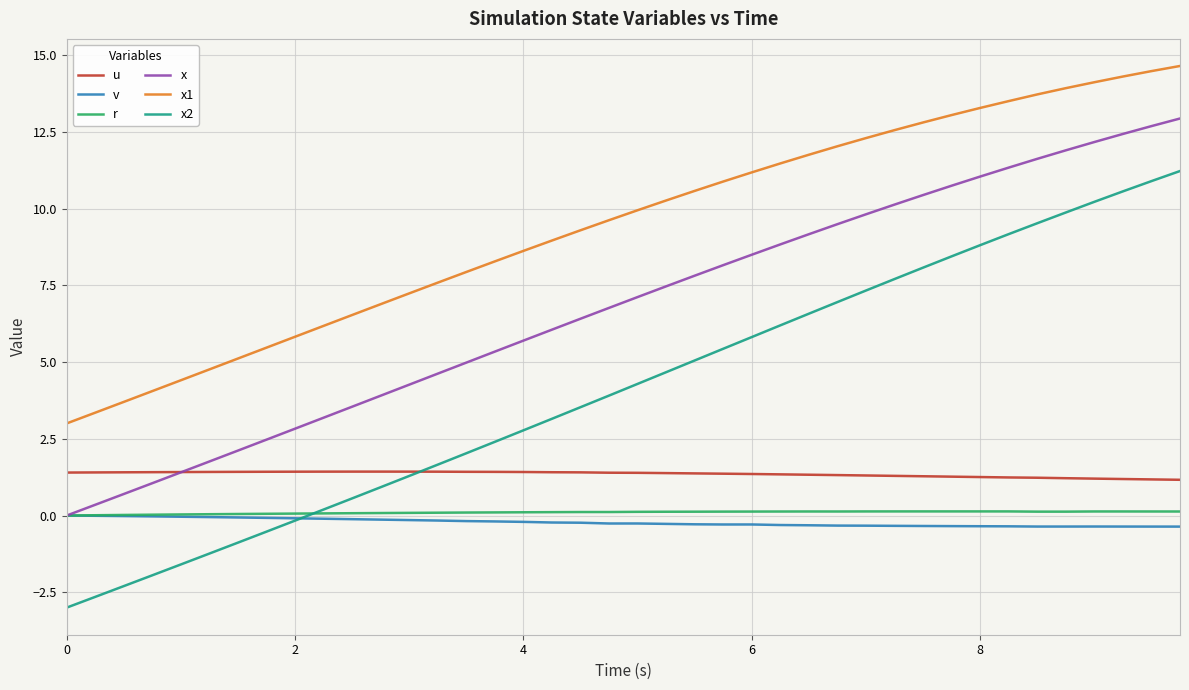

Is this an area chart (filled region under the line)?

No